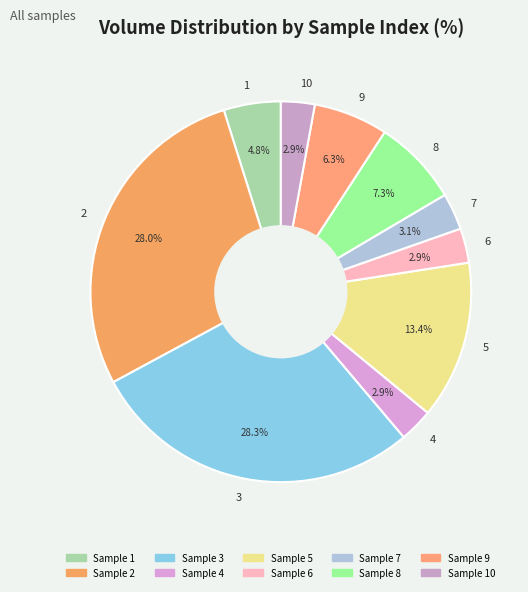

True or false: 2 accounts for 40% of the total.

False